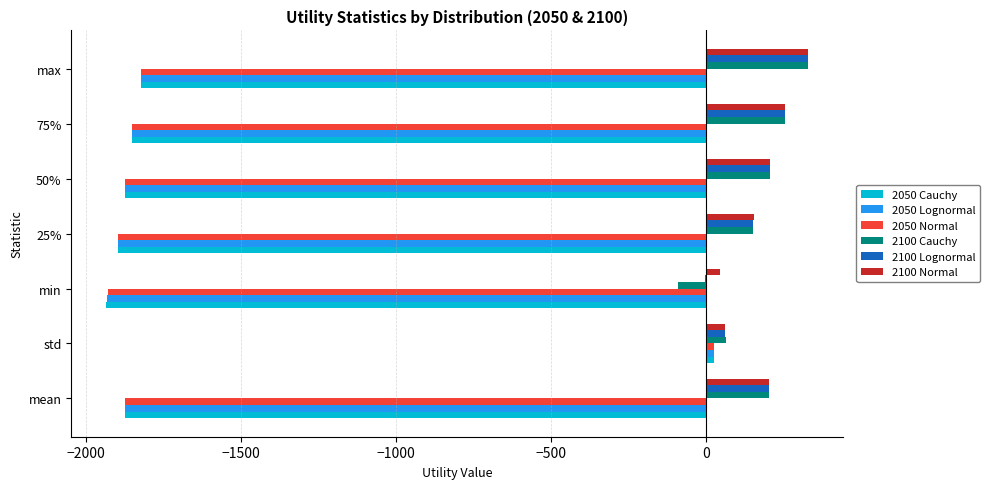

How many data points in 2050 Normal are above -1872?

3